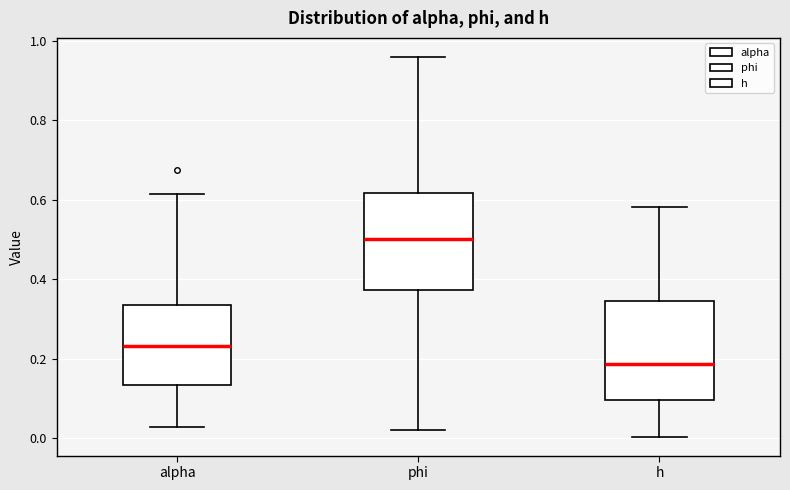

Reading left to right, transcribe this box plot: for each box, give where its median line is, the range the box spans, and where its two whiskers end, as read against the y-axis. The values are not printed on the chart, so give them approximately, as read against the axis.

alpha: median 0.24, box 0.14 to 0.34, whiskers 0.02 to 0.62
phi: median 0.50, box 0.38 to 0.62, whiskers 0.02 to 0.96
h: median 0.18, box 0.10 to 0.34, whiskers 0.00 to 0.58